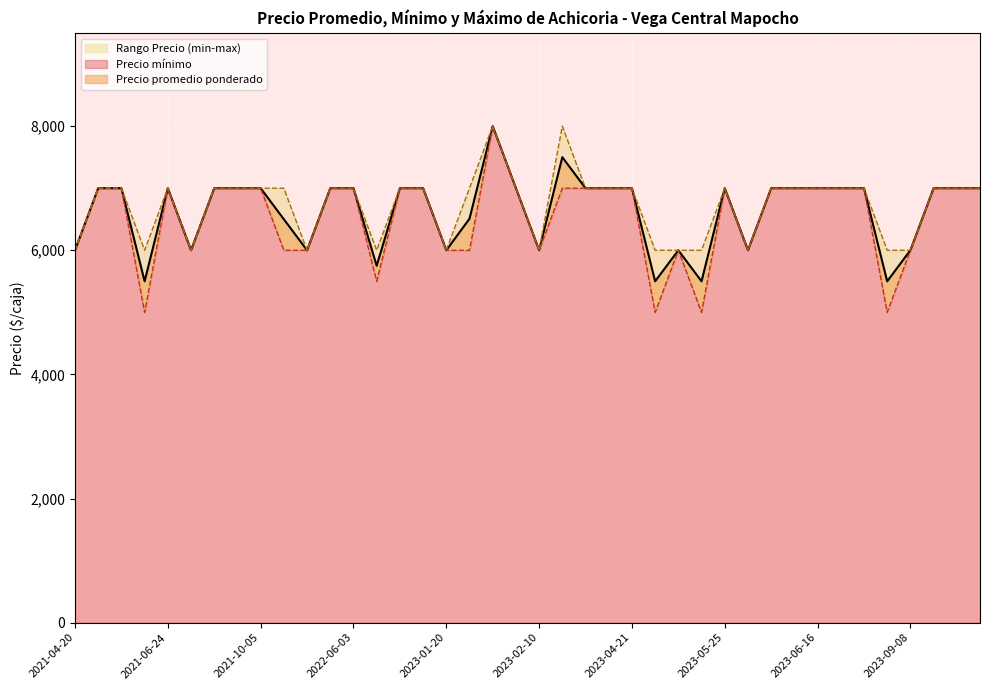

List the series in order of their overall mean, lowest first.

Precio minimo, Precio promedio ponderado, Precio maximo